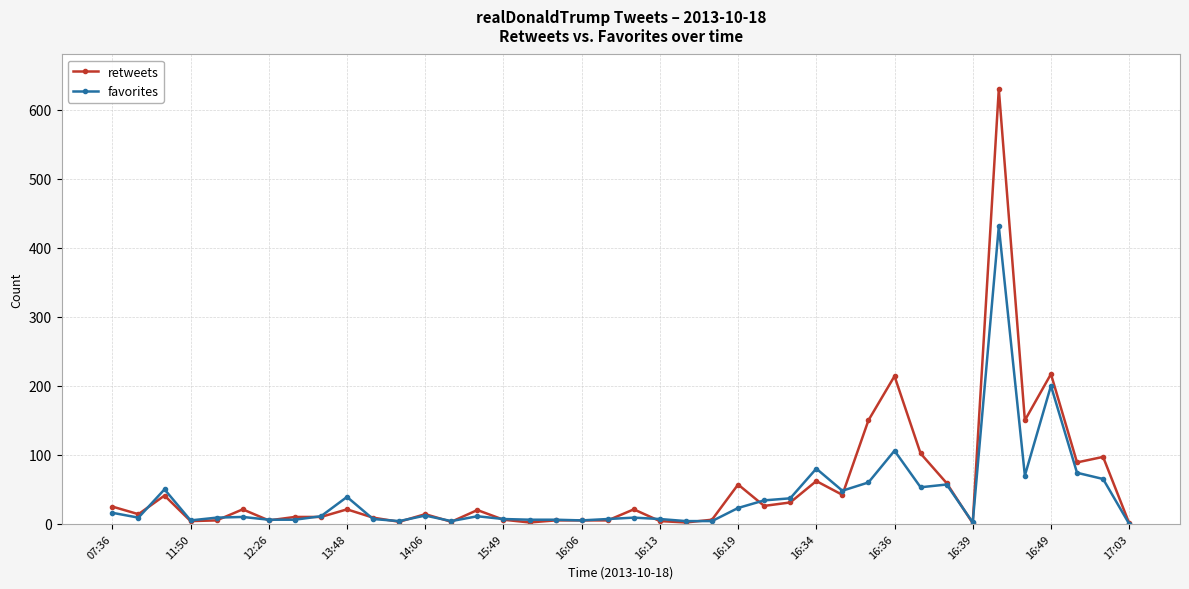

True or false: favorites and retweets cross at least once.

True